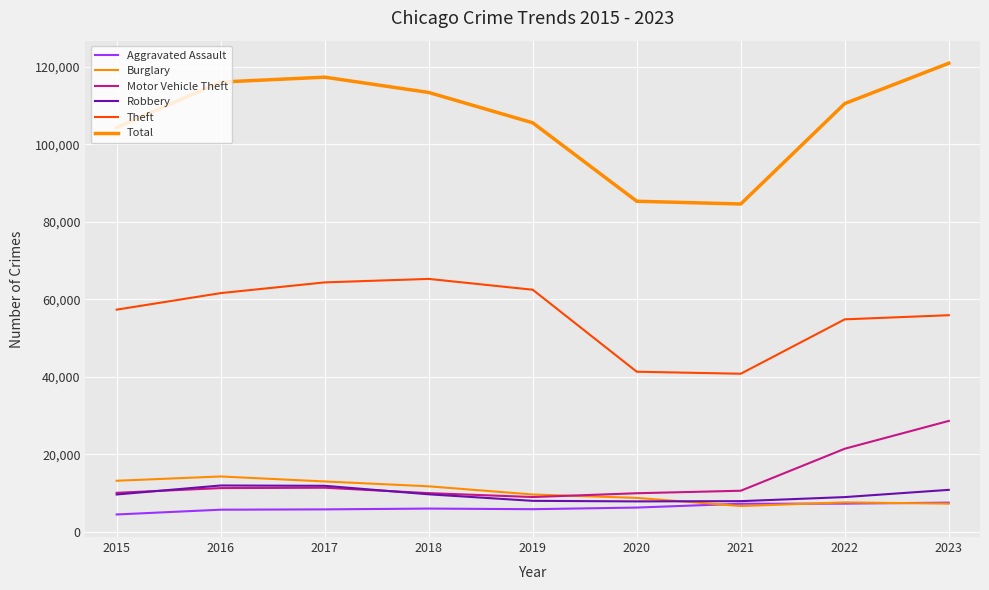

Reading right to left, extract all data points from this chart.

Aggravated Assault: 7532	7281	7242	6263	5841	6001	5793	5712	4480
Burglary: 7274	7595	6662	8758	9638	11747	13001	14289	13184
Motor Vehicle Theft: 28629	21451	10603	9959	8977	9985	11380	11286	10068
Robbery: 10834	8965	7918	7855	7995	9681	11880	11960	9638
Theft: 55913	54851	40806	41326	62492	65287	64386	61621	57350
Total: 120960	110551	84623	85331	105578	113414	117362	116100	104370